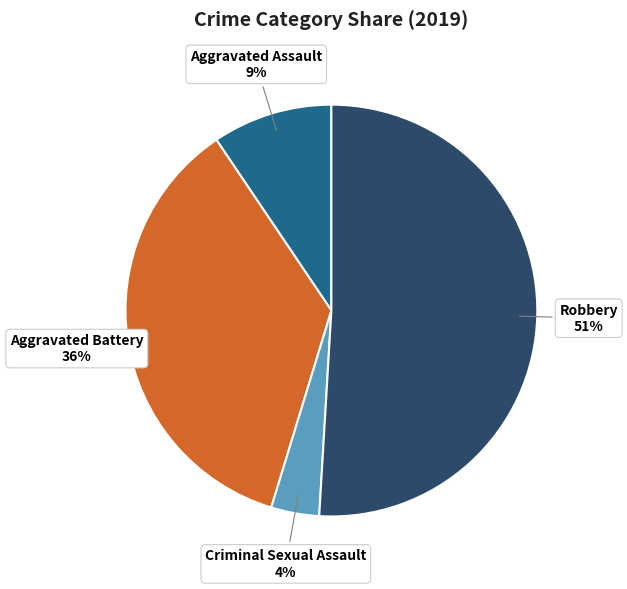

Is there a majority slice in this chart?

Yes